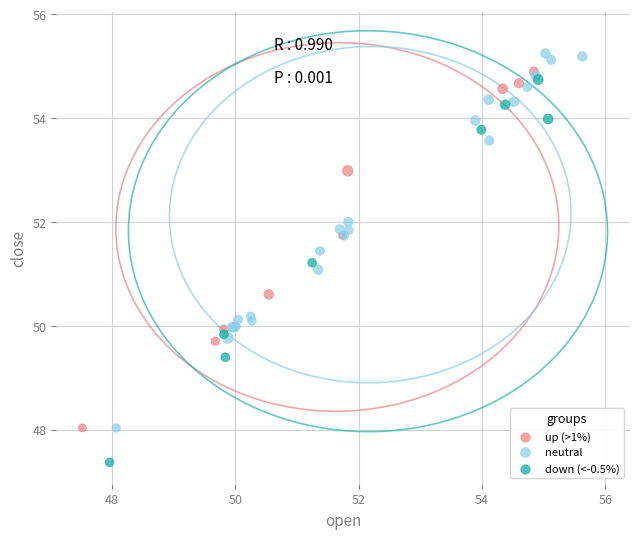

Which series contains the lowest Y value?

down (<-0.5%)